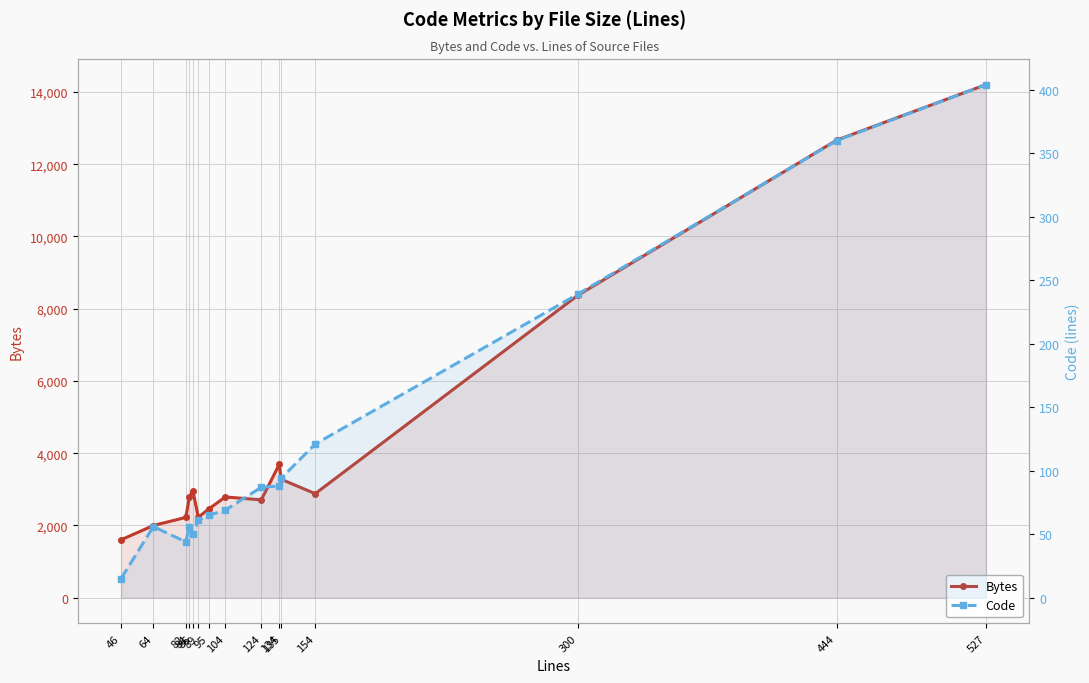

Rank the series at 135 from highest to lowest value.

Bytes, Code